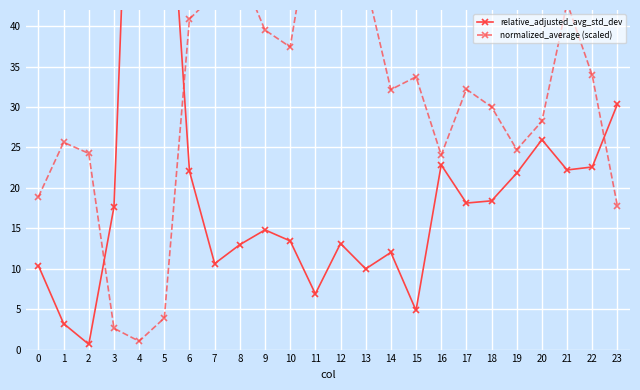

Between 15 and 12, which is larger?

12